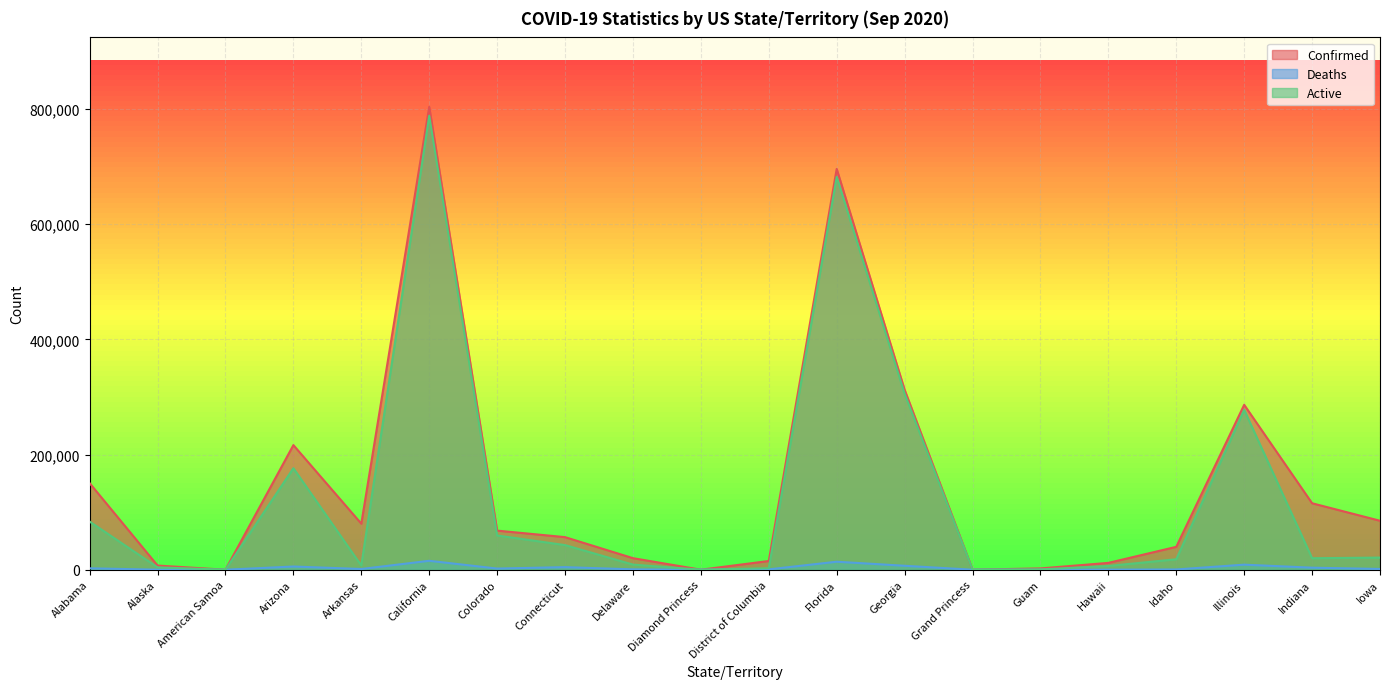

Reading left to right, what are all the values shown in this chart?

Confirmed: 150239	7254	0	216367	79946	803660	67926	56587	20085	49	15163	695887	312514	103	2286	11891	39757	286332	115407	85031
Deaths: 2491	52	0	5587	1266	15516	2034	4501	631	0	623	13915	6874	3	39	127	458	8807	3566	1312
Active: 83584	4160	0	176216	7254	788144	59487	42776	8937	49	2550	681972	305640	100	579	6499	18194	277525	19975	21071